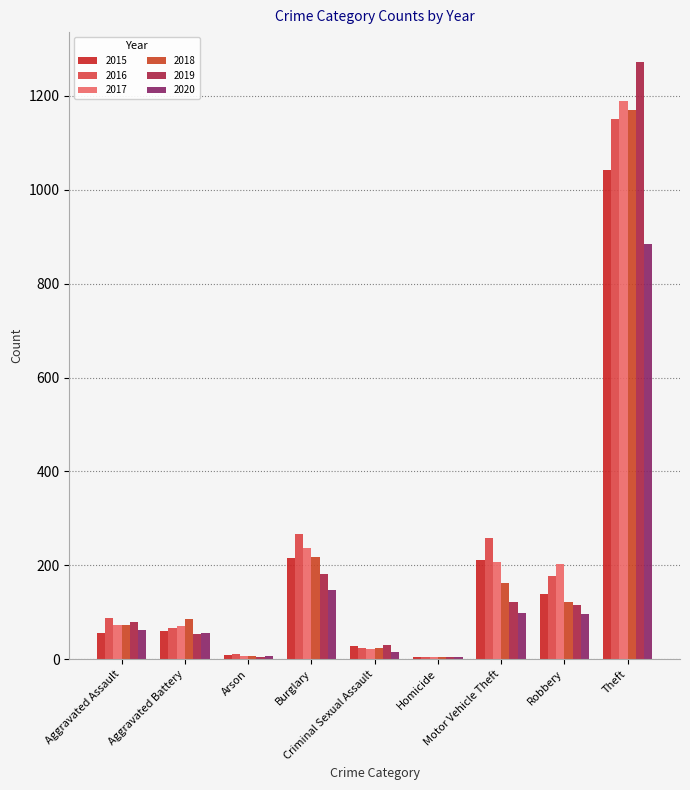

Count the number of categories in the chart.

9